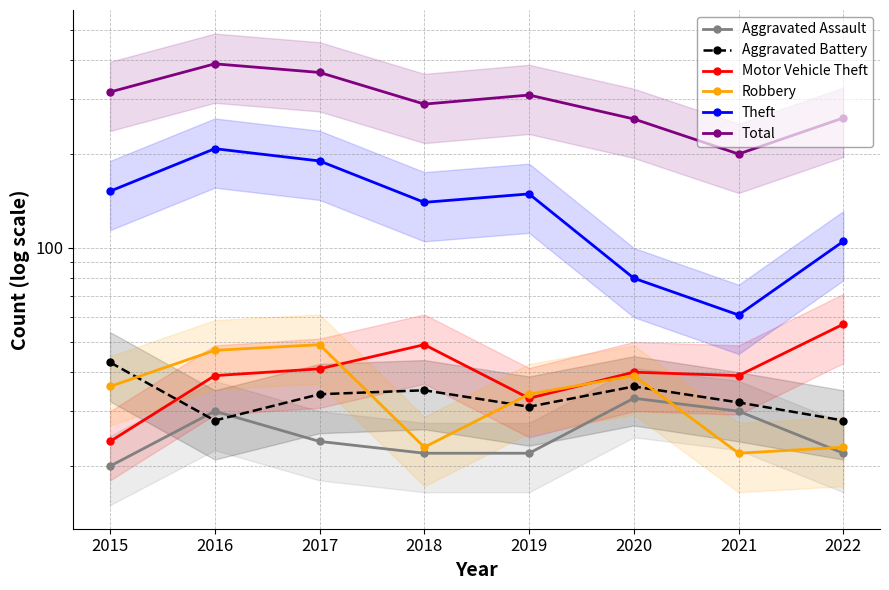

Reading left to right, list all the values displayed in this chart.

Aggravated Assault: 20	30	24	22	22	33	30	22
Aggravated Battery: 43	28	34	35	31	36	32	28
Motor Vehicle Theft: 24	39	41	49	33	40	39	57
Robbery: 36	47	49	23	34	39	22	23
Theft: 152	208	190	140	149	80	61	105
Total: 316	389	365	289	309	259	200	261